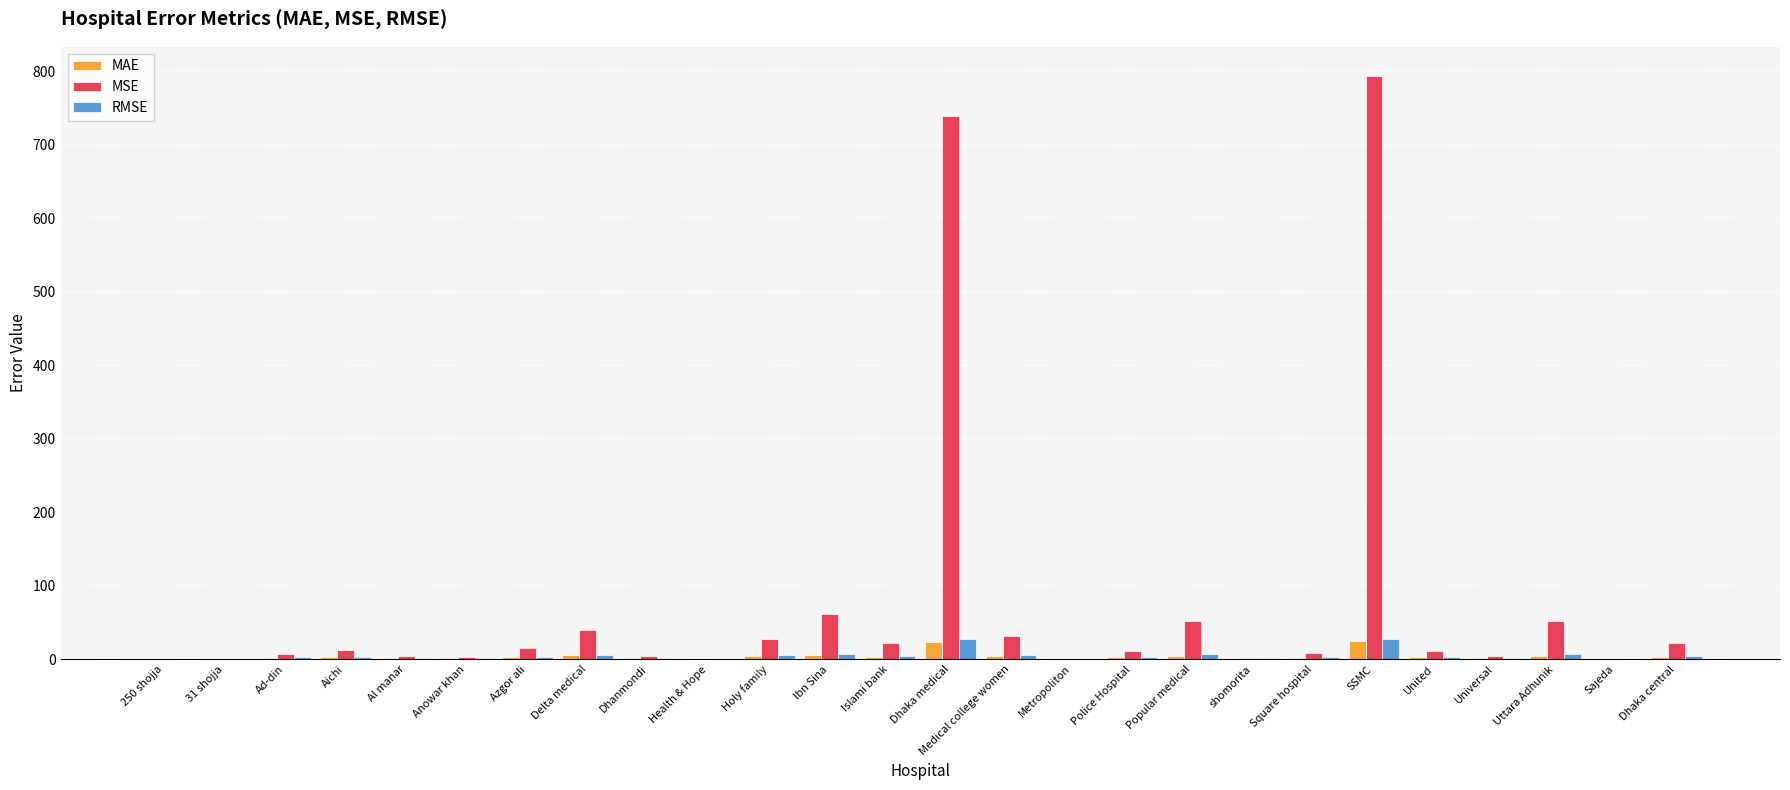

The value of MSE at Ibn Sina is 61.1. True or false?

True